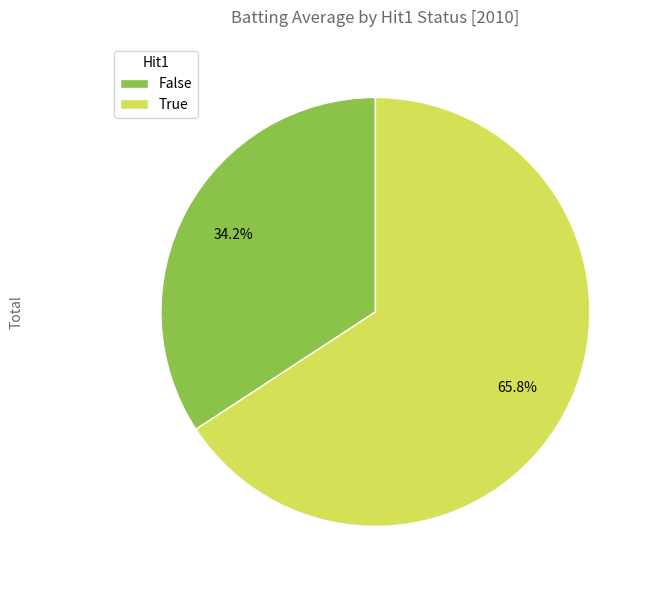

Does False represent more than half of the total?

No